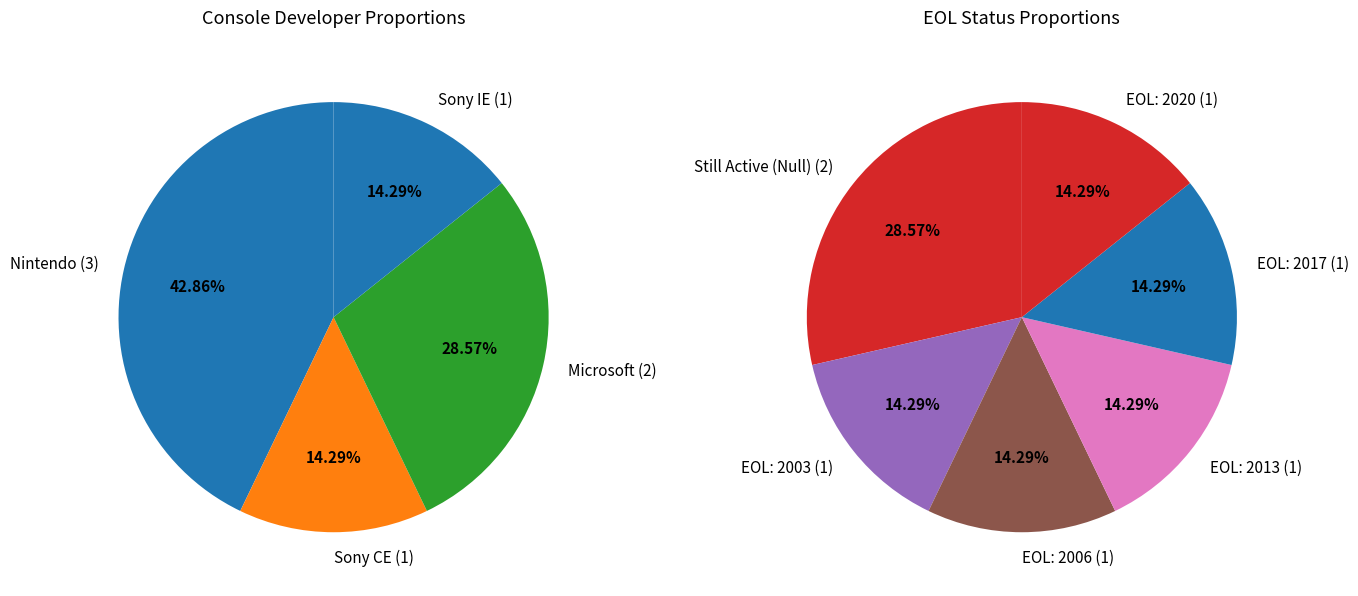

Does Xbox One (2013) account for over 50% of the chart?

No